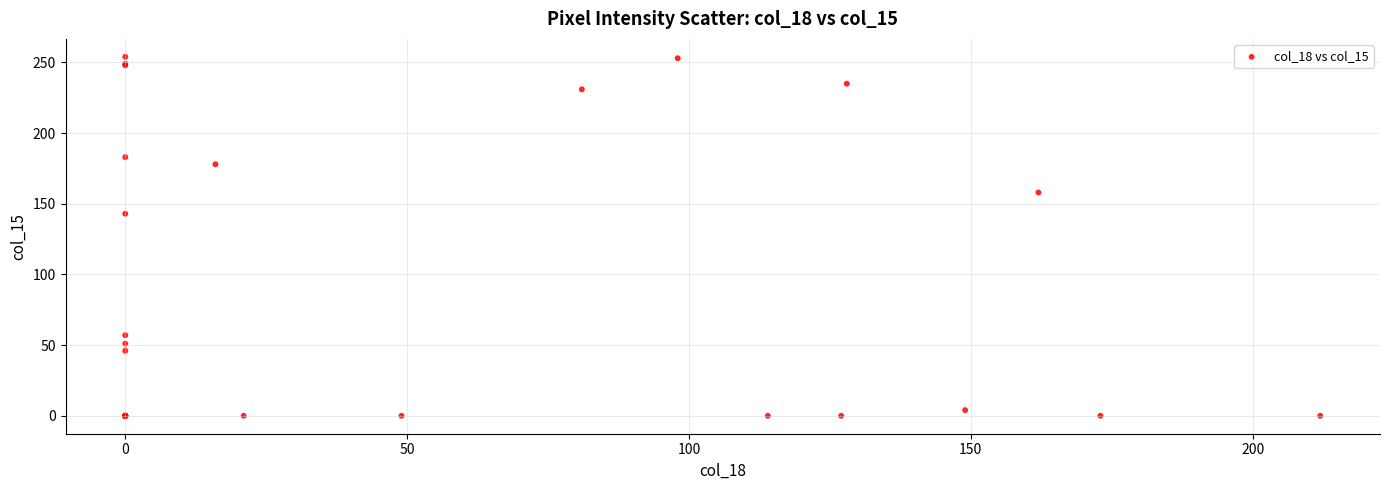

What Y value in the scatter plot is closest to 127?

143